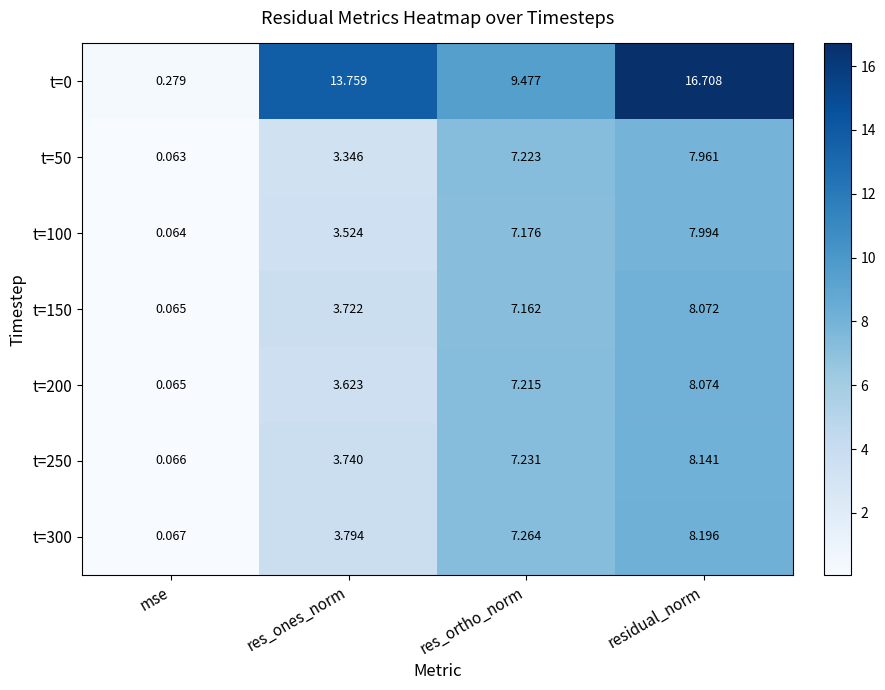

Which series changed the most between res_ones_norm and res_ortho_norm?

t=0